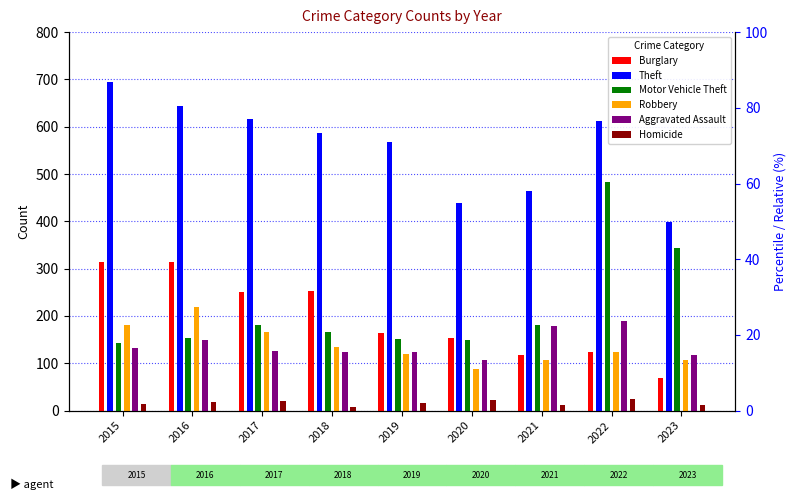

At which label is Theft closest to 546?

2019